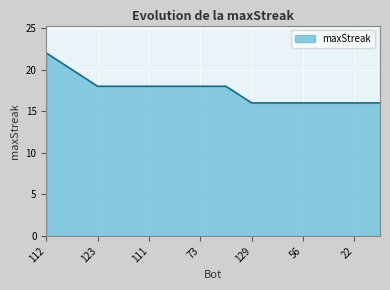

What is the greatest value displayed?

22